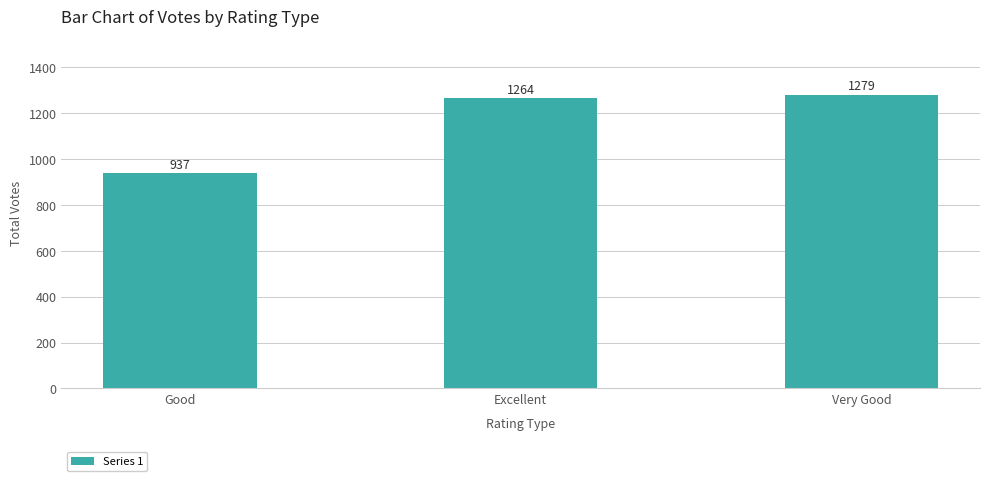

Reading left to right, extract all data points from this chart.

937	1264	1279